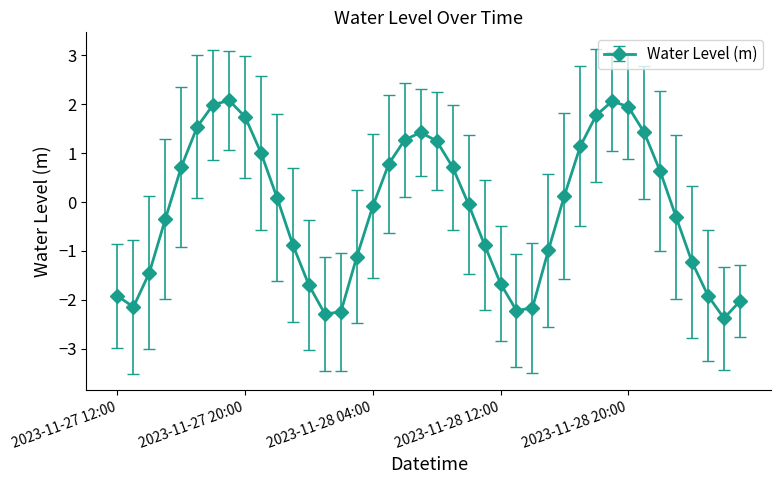

True or false: there are more than 2 points higher than both neighbors.

True